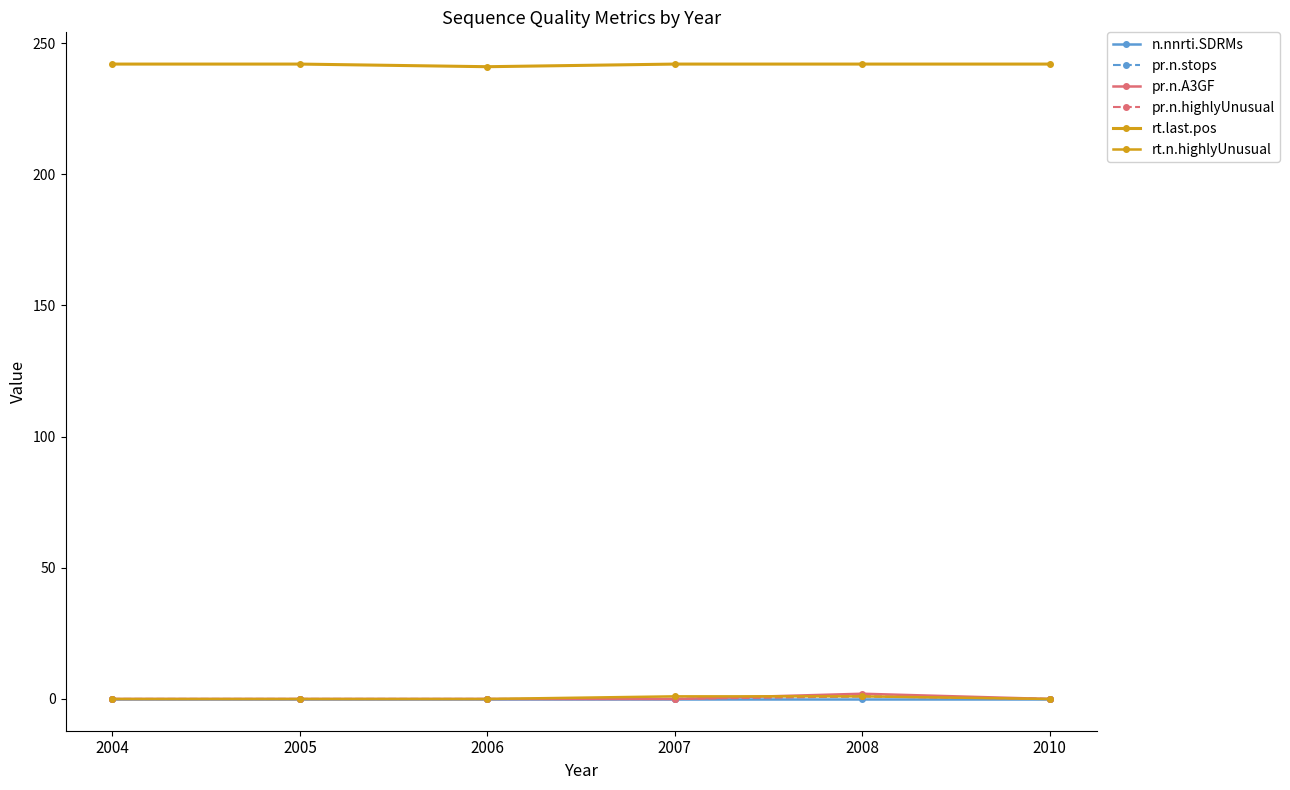

Does the chart have visible grid lines?

No